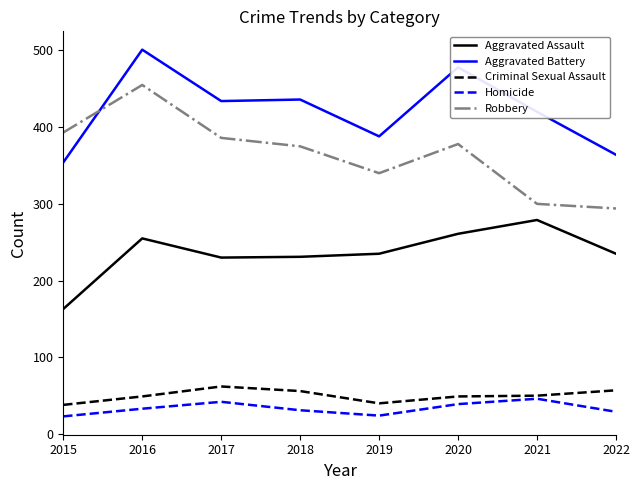

Where is the first local maximum for Robbery?

2016